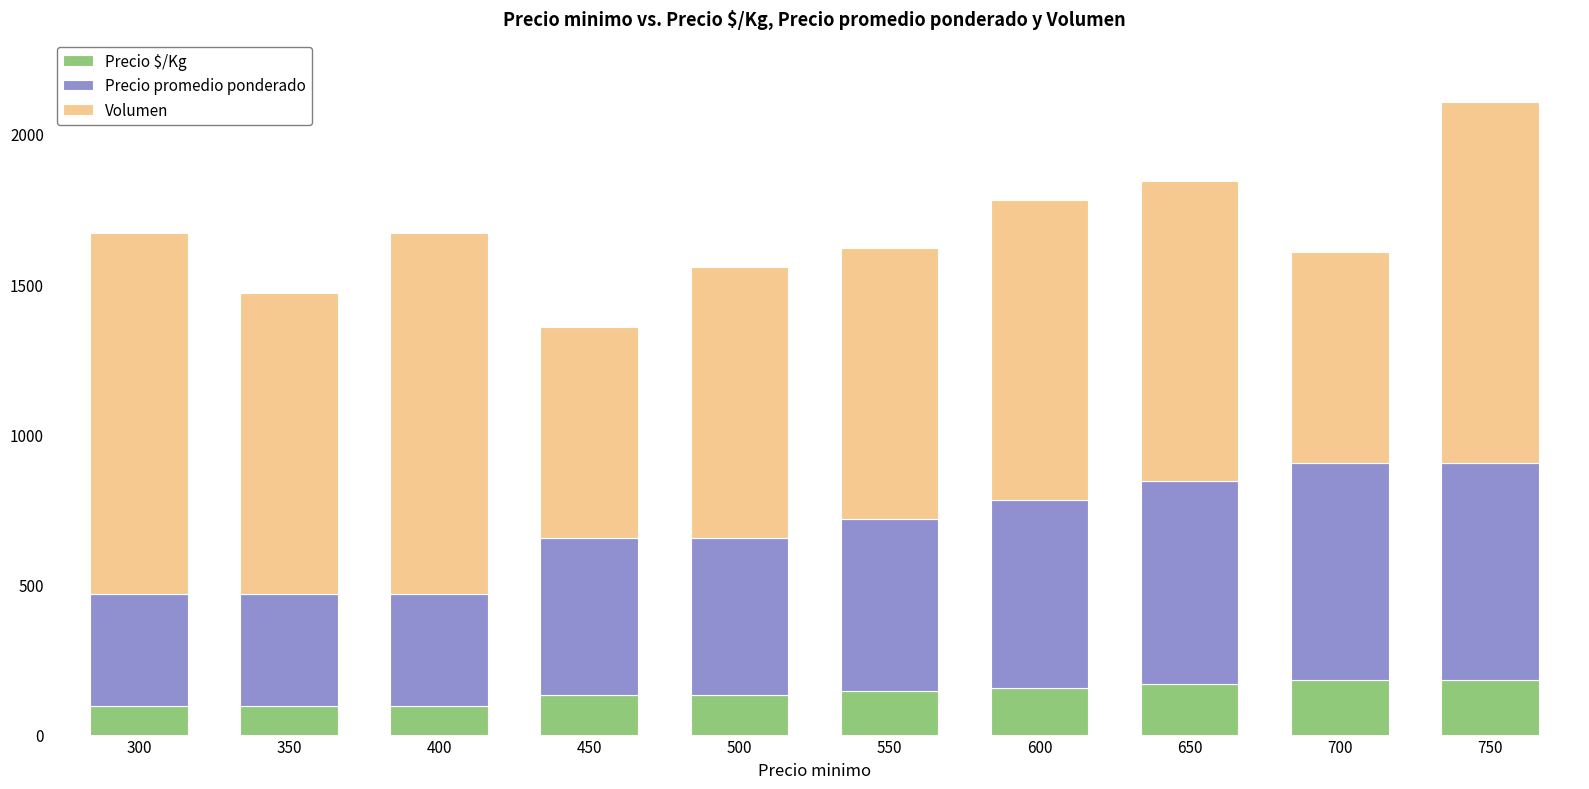

At which category is the sum across all series the highest?

750